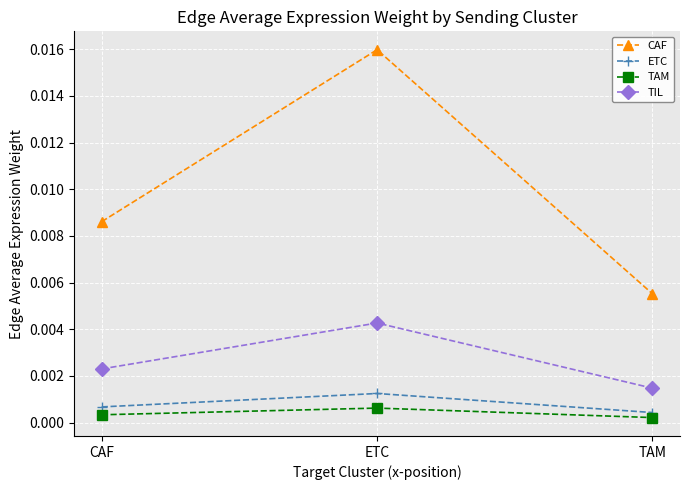

What is the label of the 1st point from the right?

TAM